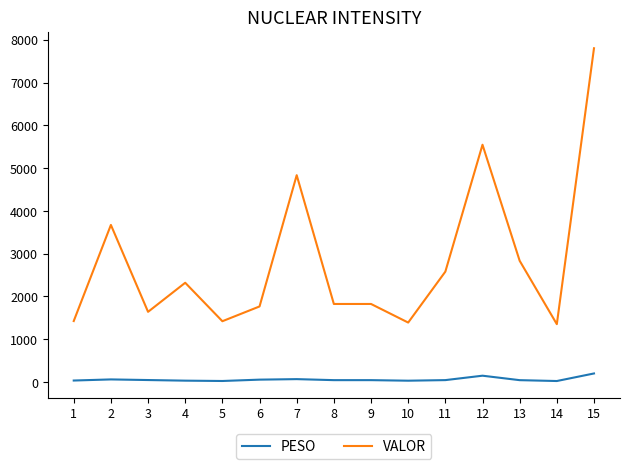

Is this an area chart (filled region under the line)?

No